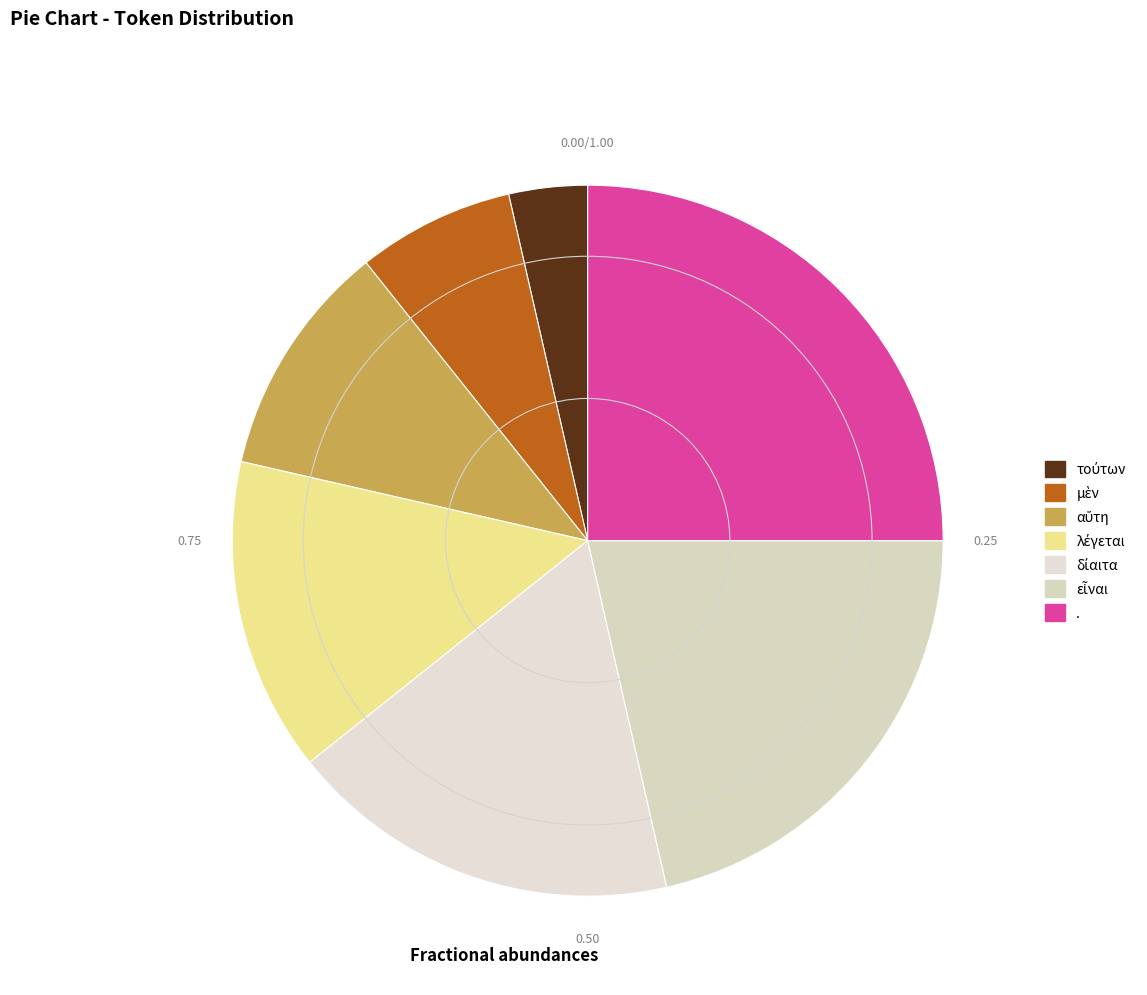

Combined, what portion of the pie is λέγεται and αὕτη?

25.0%